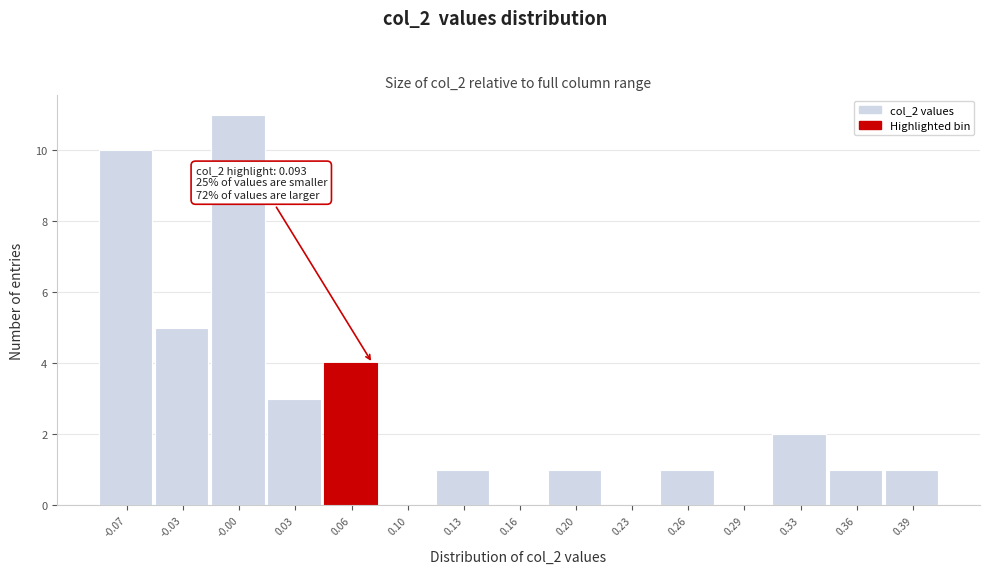

Reading left to right, transcribe all the data shown in this chart.

-0.07=10	-0.03=5	-0.00=11	0.03=3	0.06=4	0.10=0	0.13=1	0.16=0	0.20=1	0.23=0	0.26=1	0.29=0	0.33=2	0.36=1	0.39=1